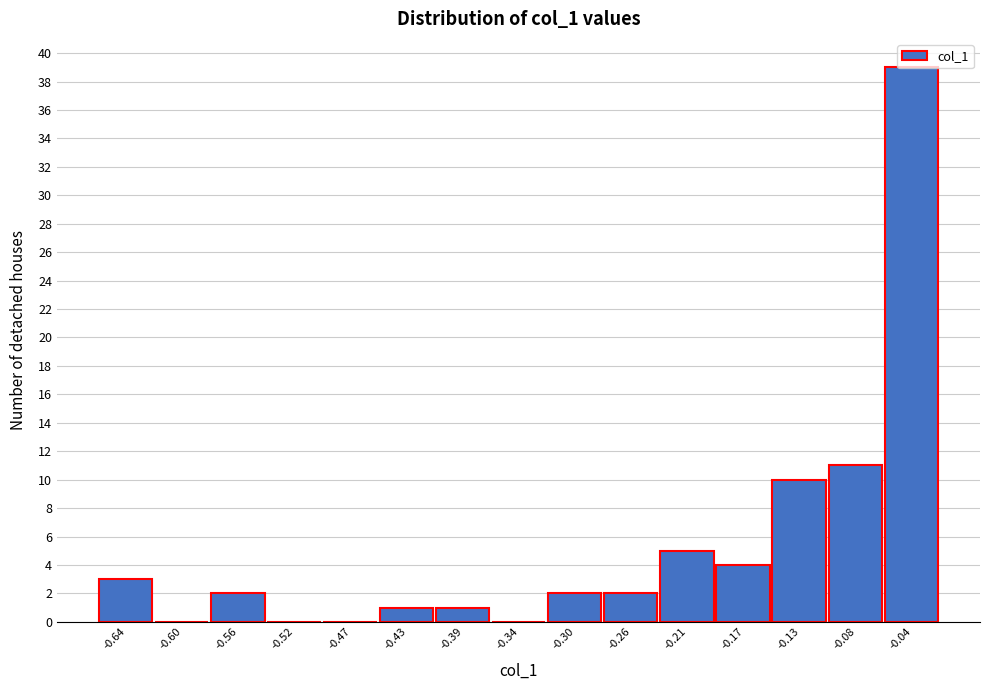

What is the greatest value displayed?

39